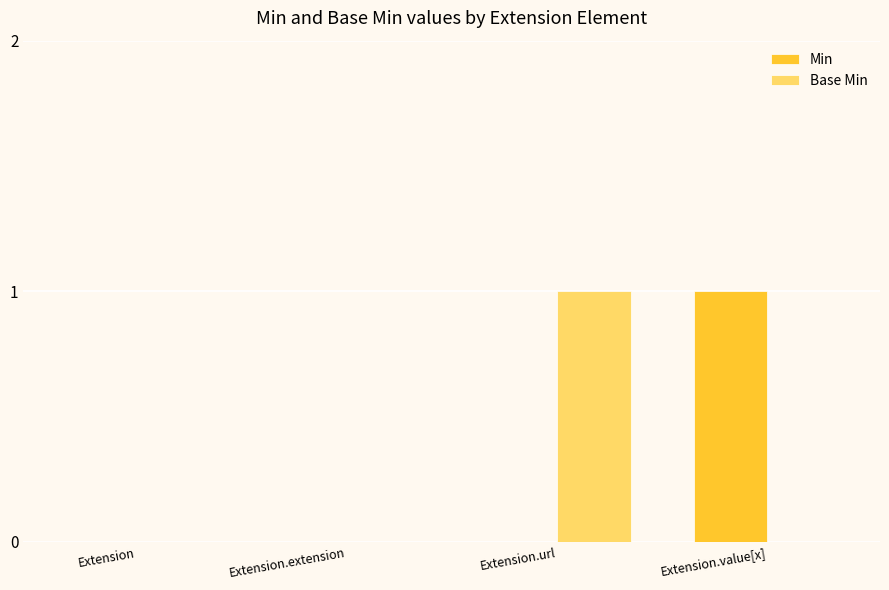

True or false: Base Min has a value of 1 at Extension.url.

True